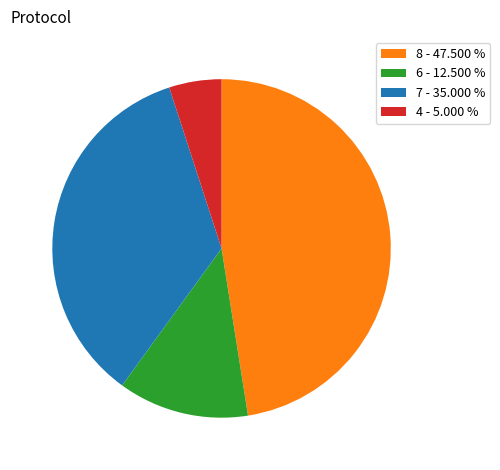

The 4 slice represents 19% of the pie. True or false?

False